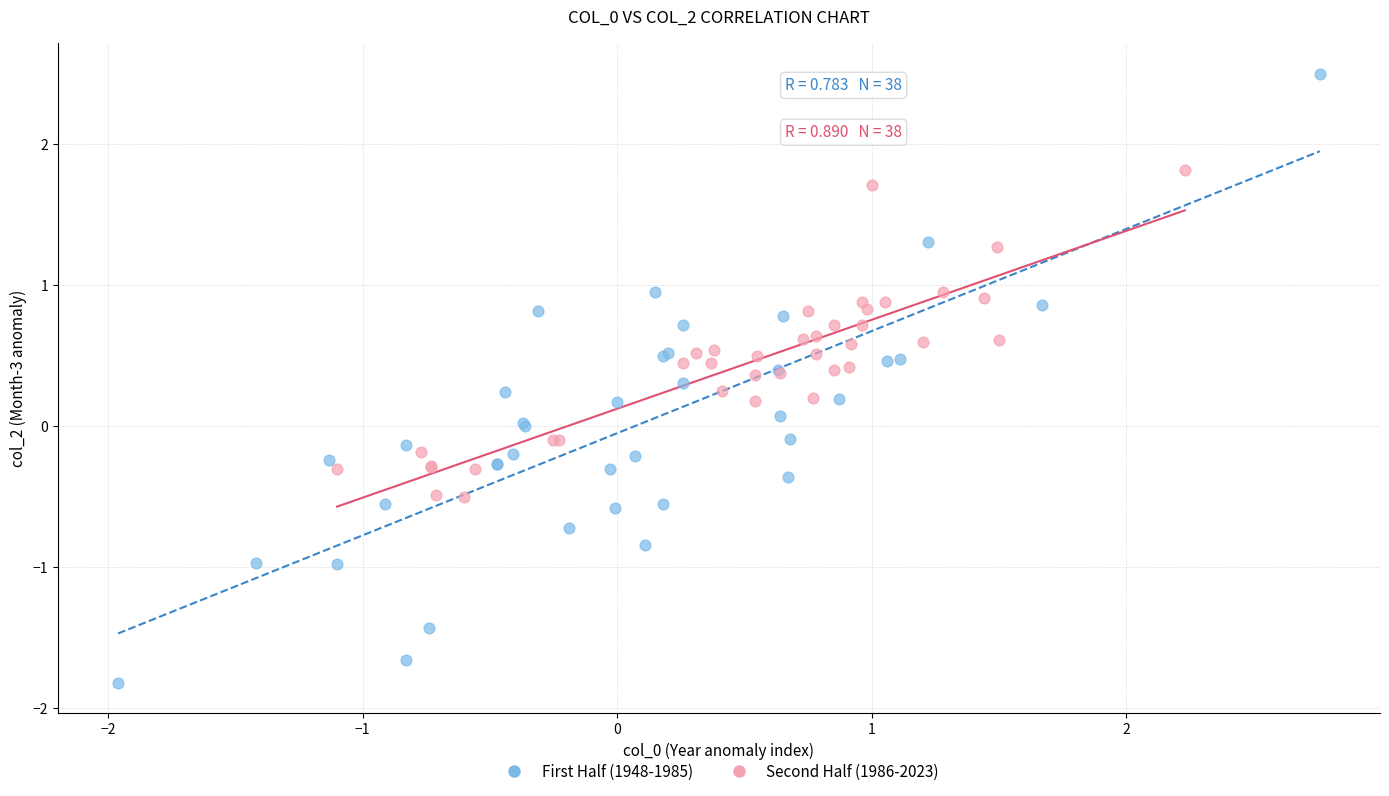

Which series reaches the maximum Y coordinate?

First Half (1948-1985)